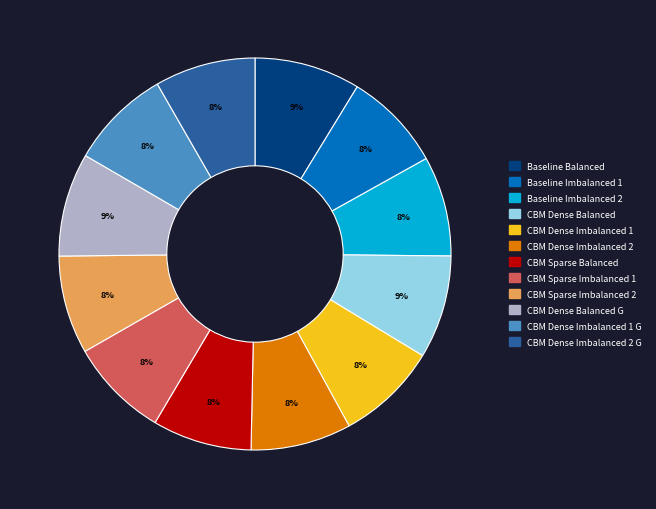

Does any single category account for the majority?

No